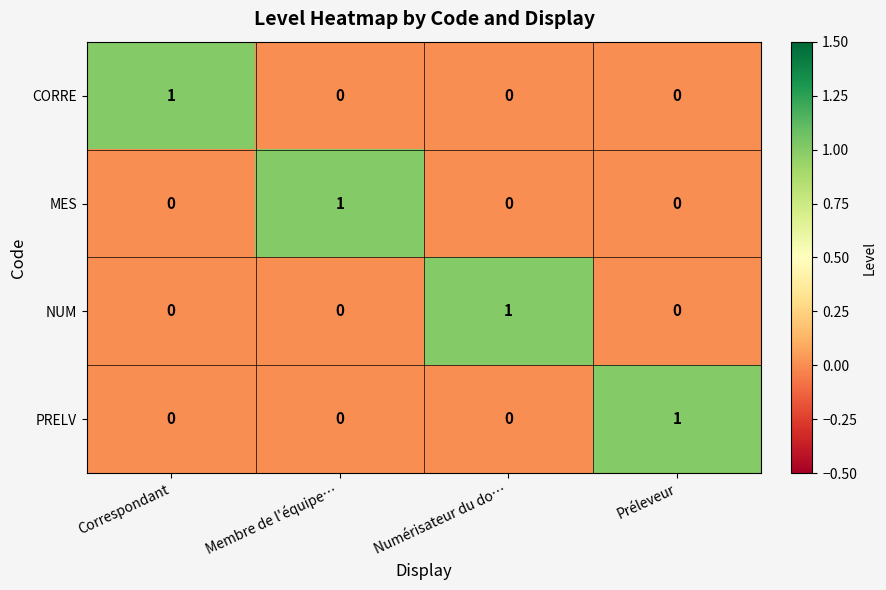

True or false: NUM has a value of 1 at Membre de l'équipe….

False